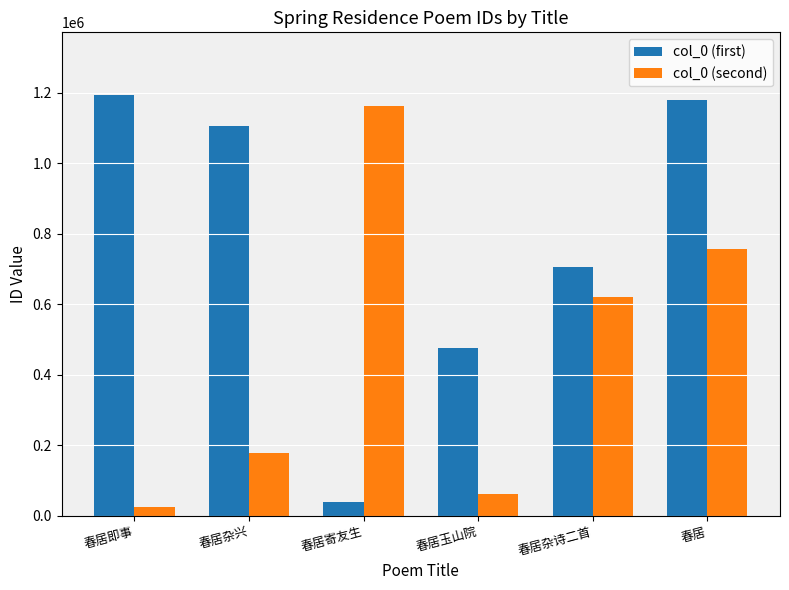

At which category is the sum across all series the highest?

春居